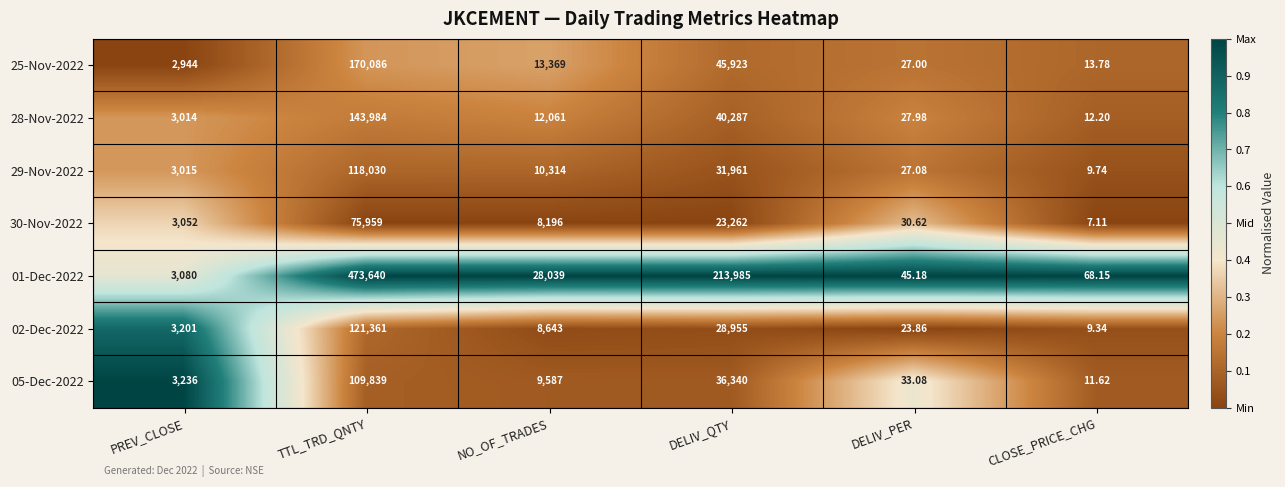

At which label is 29-Nov-2022 closest to 59019?

DELIV_QTY